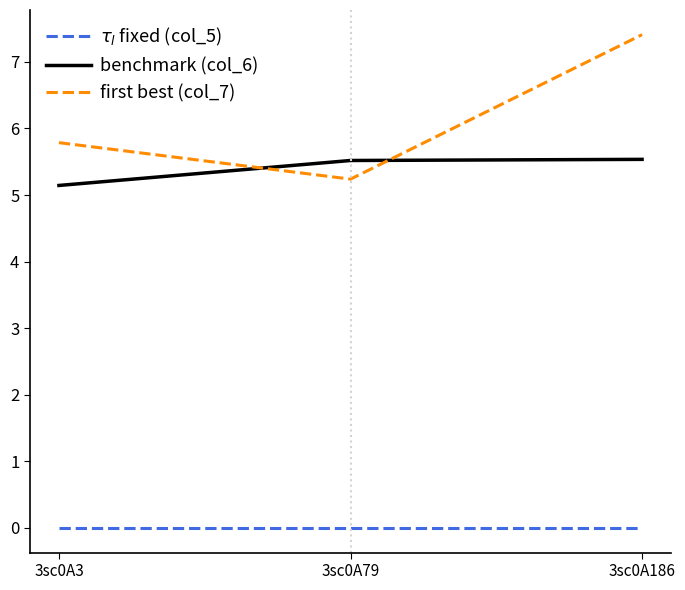

What value does the benchmark (col_6) series have at 3sc0A79?

5.5